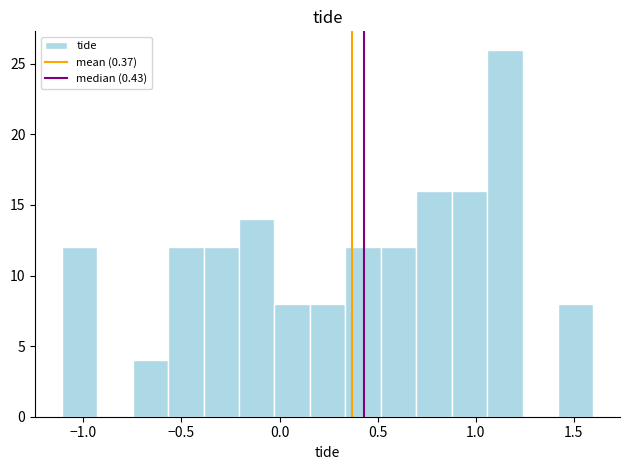

Around what value on the x-axis is the tallest bar? Give the approximate position of its centre, as read against the axis.

1.15